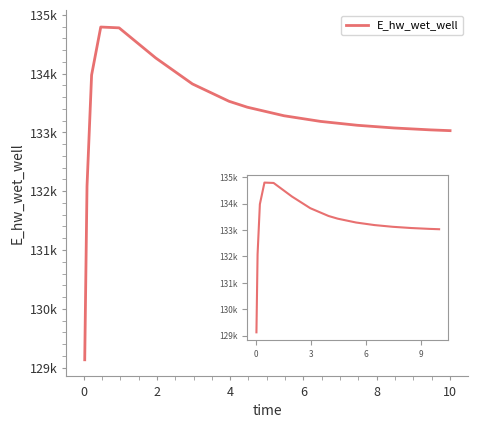

Is this an area chart (filled region under the line)?

No